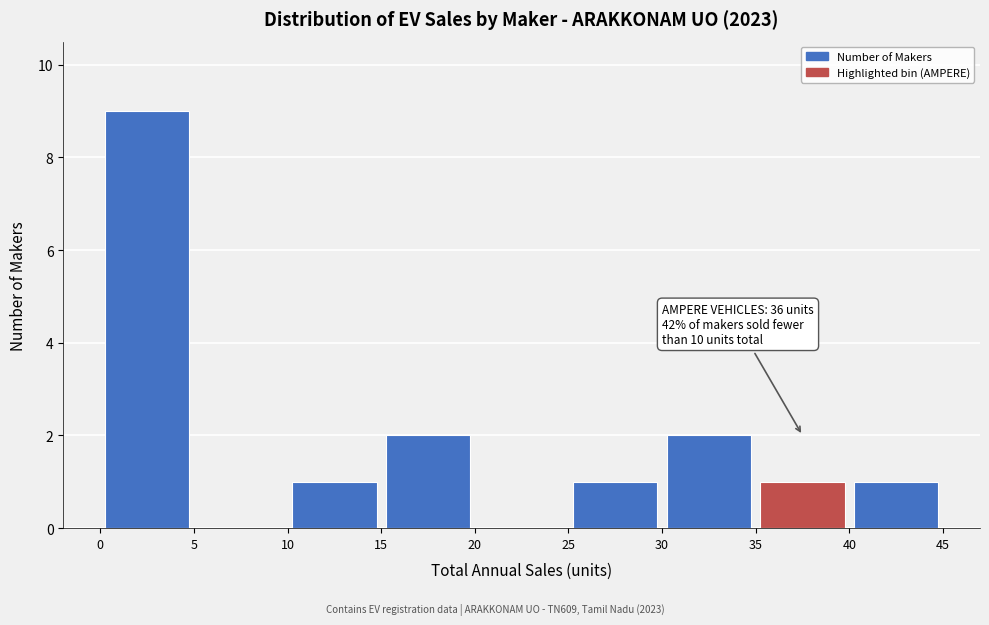

Which range on the x-axis has the tallest bar?

0 to 5